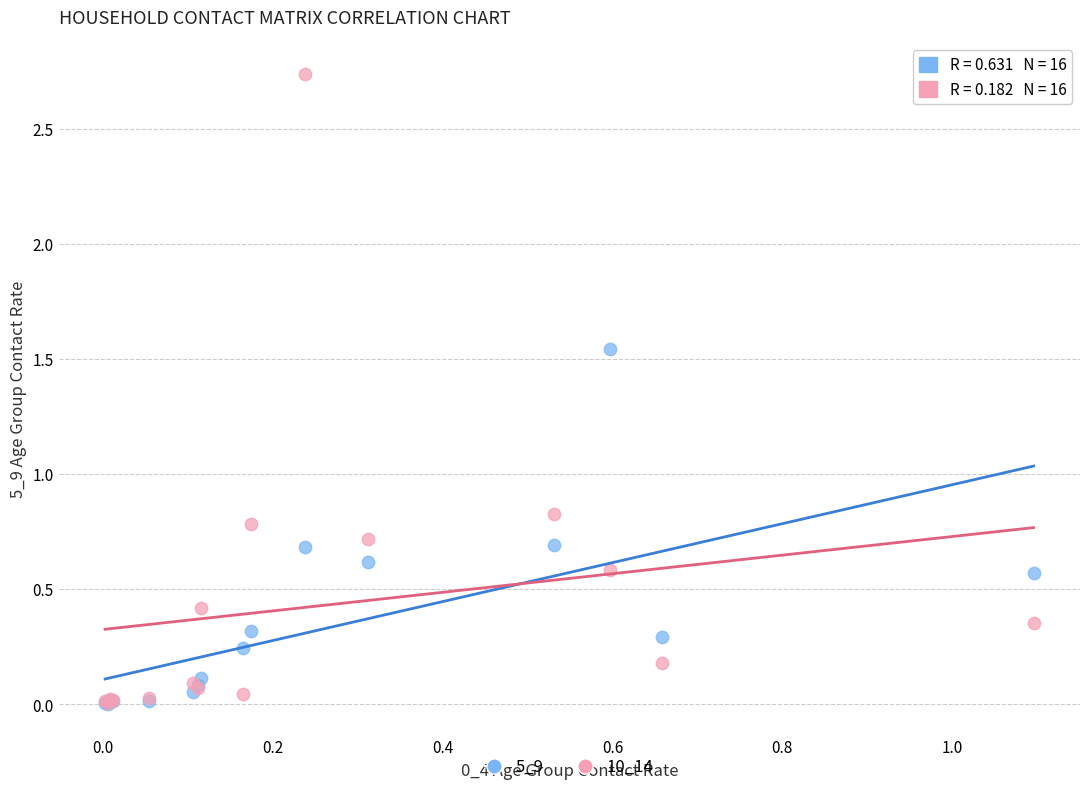

In the 10_14 series, what Y value is closest to 1?

0.8